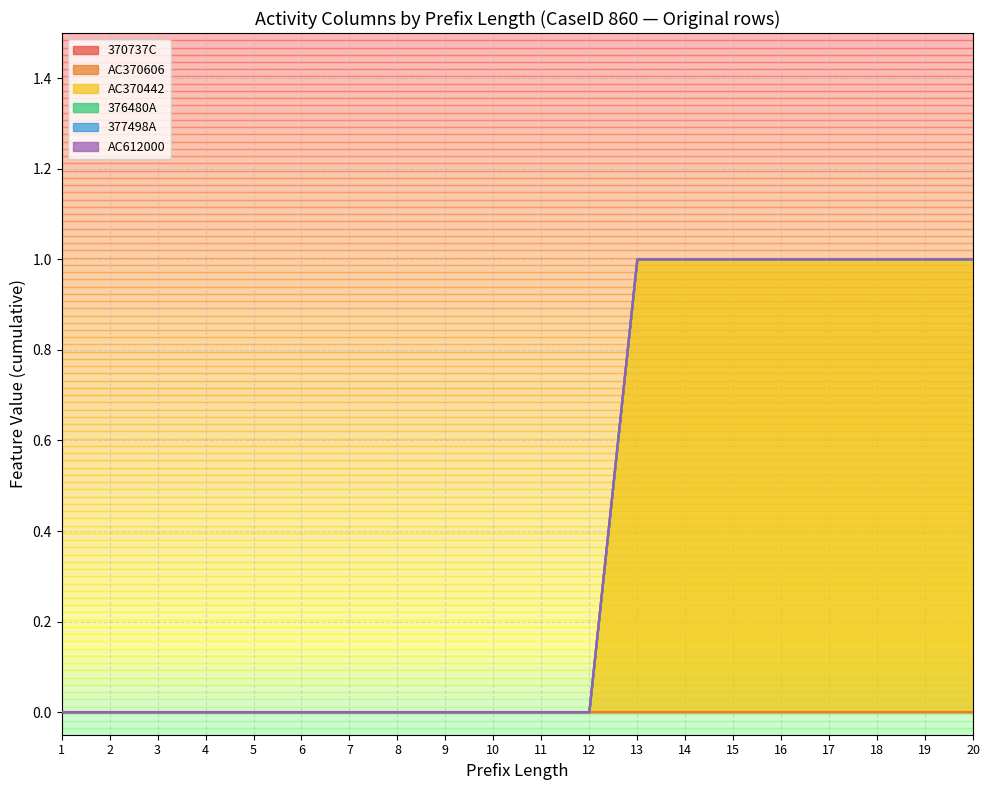

Does the chart display data point markers on the line(s)?

No